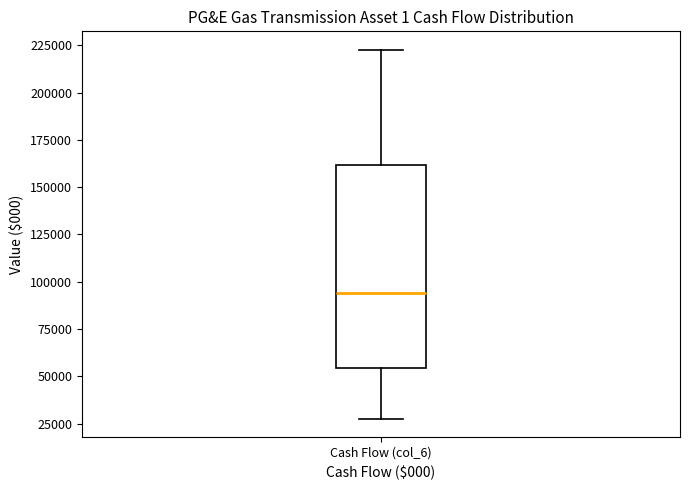

Where is the upper edge of the box for Cash Flow (col_6) on the y-axis? The values are not printed on the chart, so give them approximately, as read against the axis.

160000